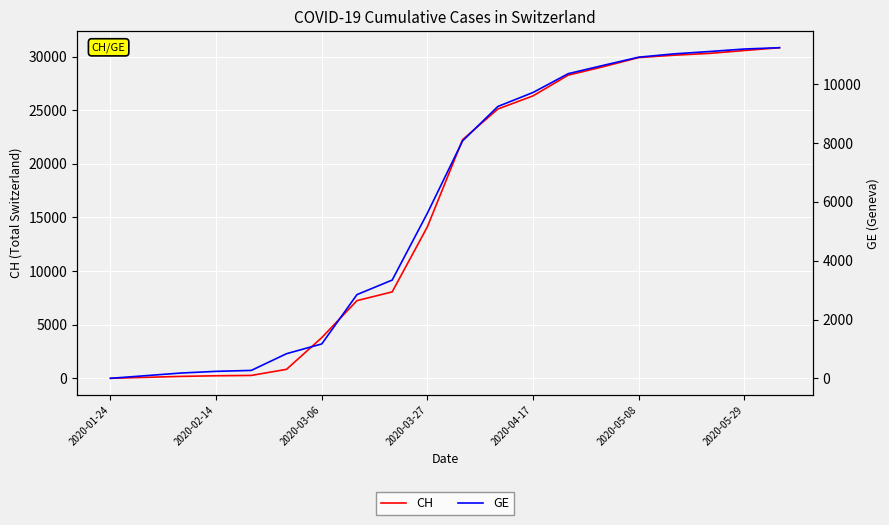

The value of CH at 14 is 29061. True or false?

True